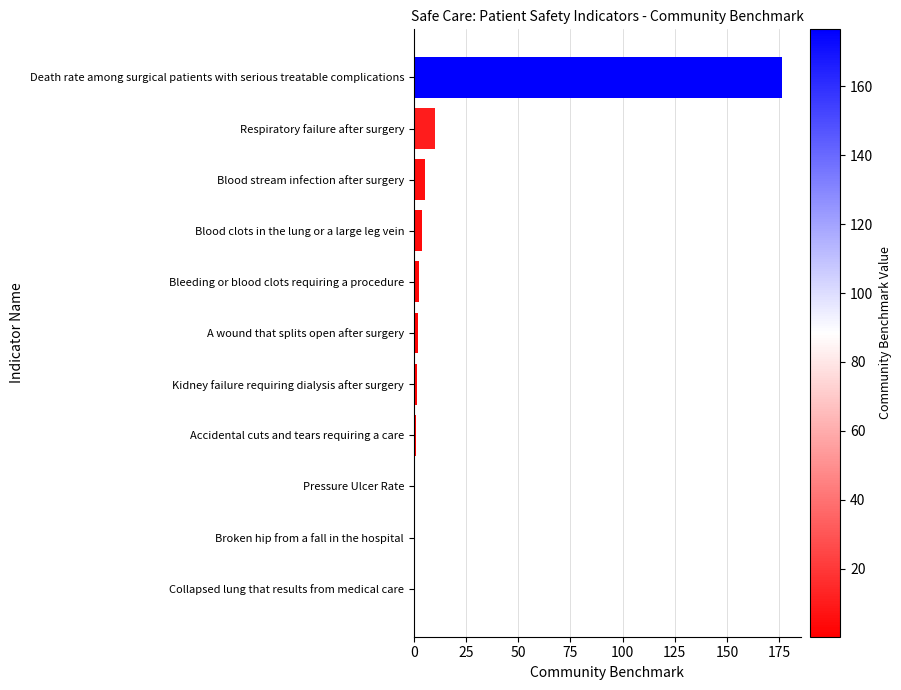

What is the greatest value displayed?

176.6